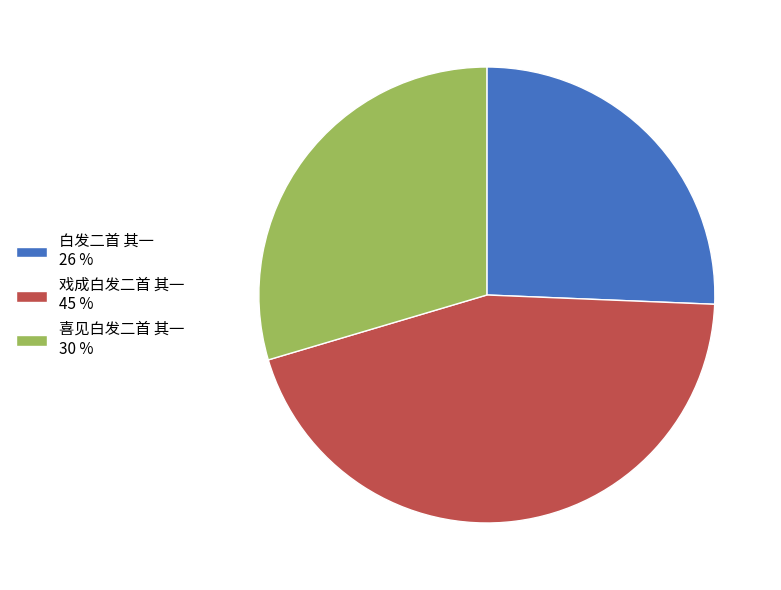

Is there any slice that represents more than half of the pie?

No